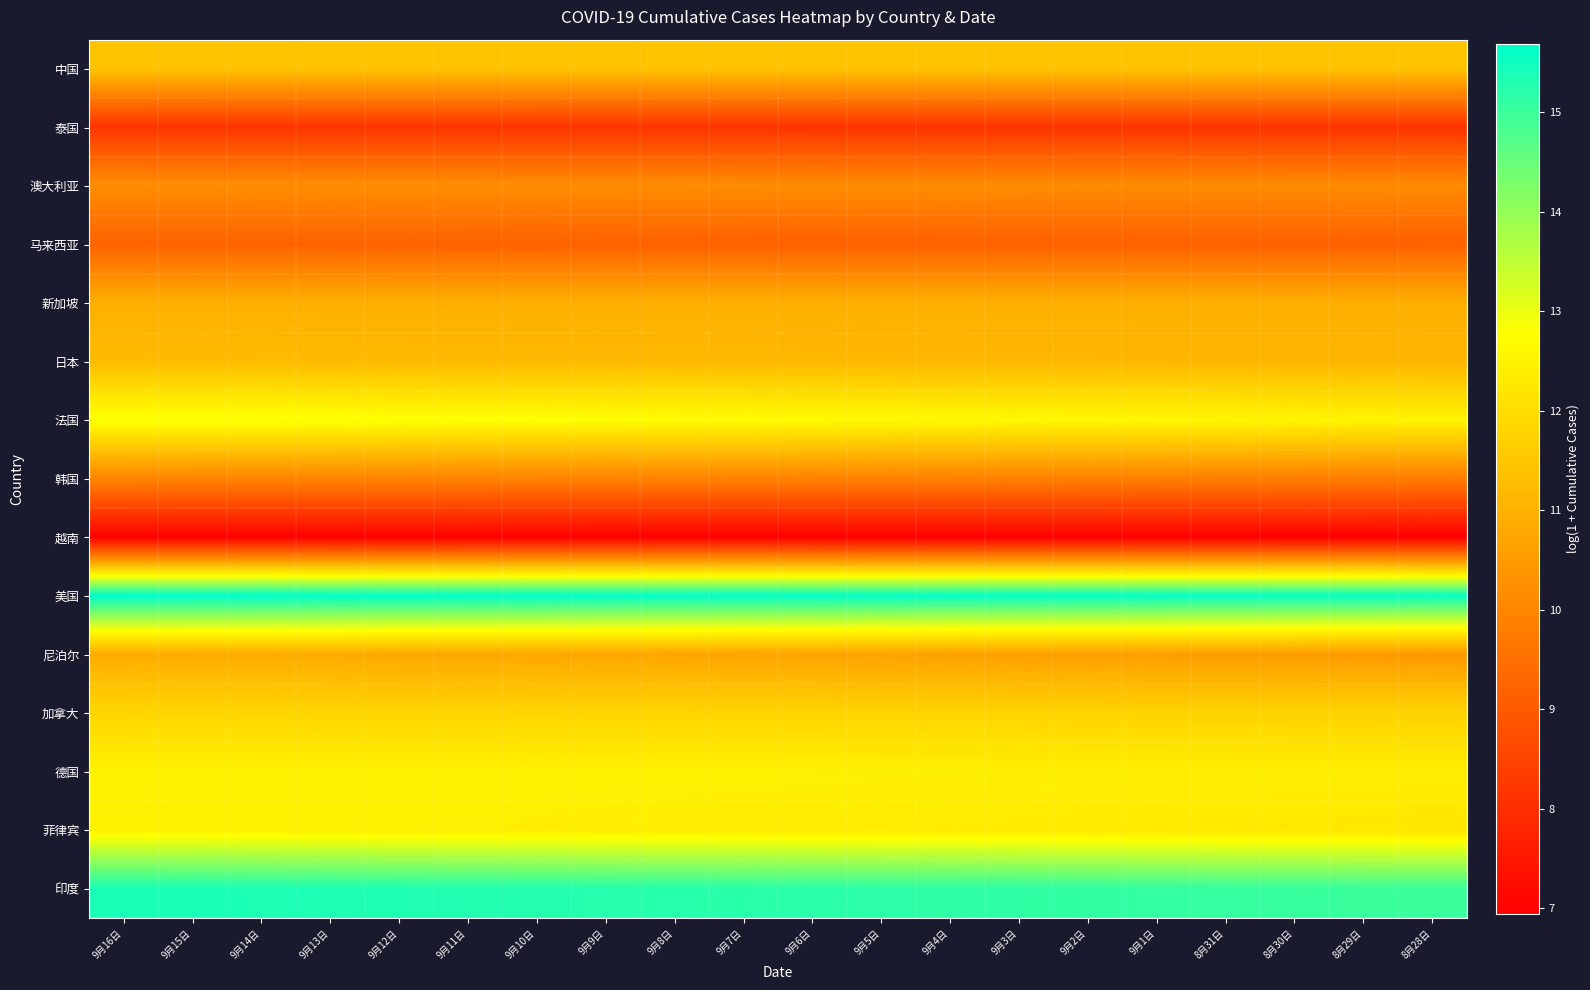

Count the number of data series in this chart.

15